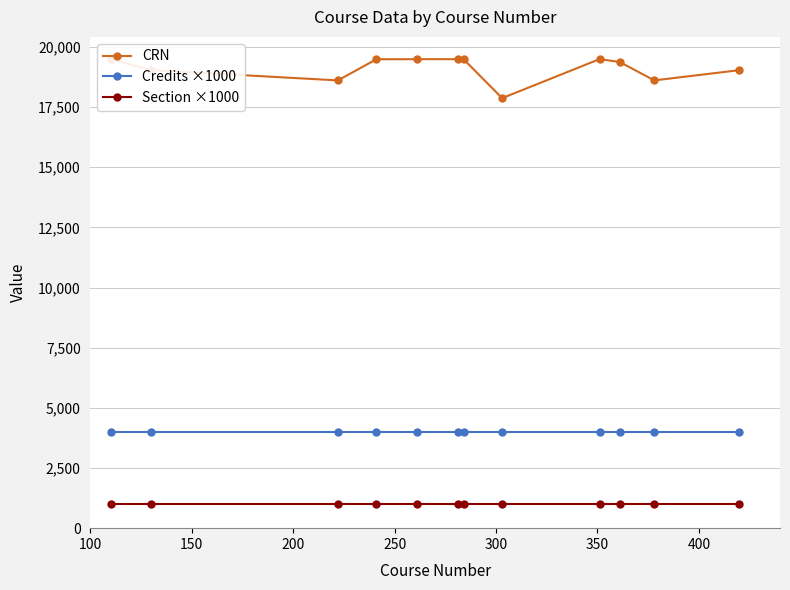

Which series has the largest range (max minus min)?

CRN